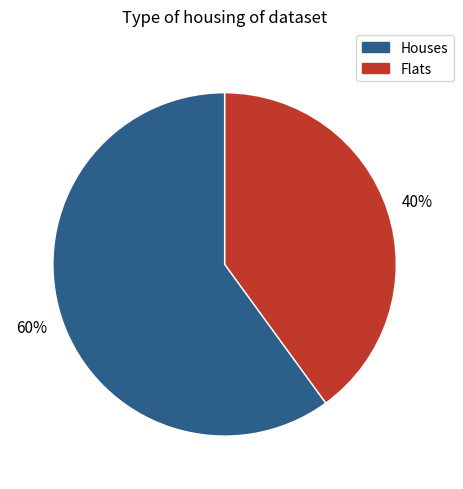

To the nearest percent, what is the average slice percentage?

50%